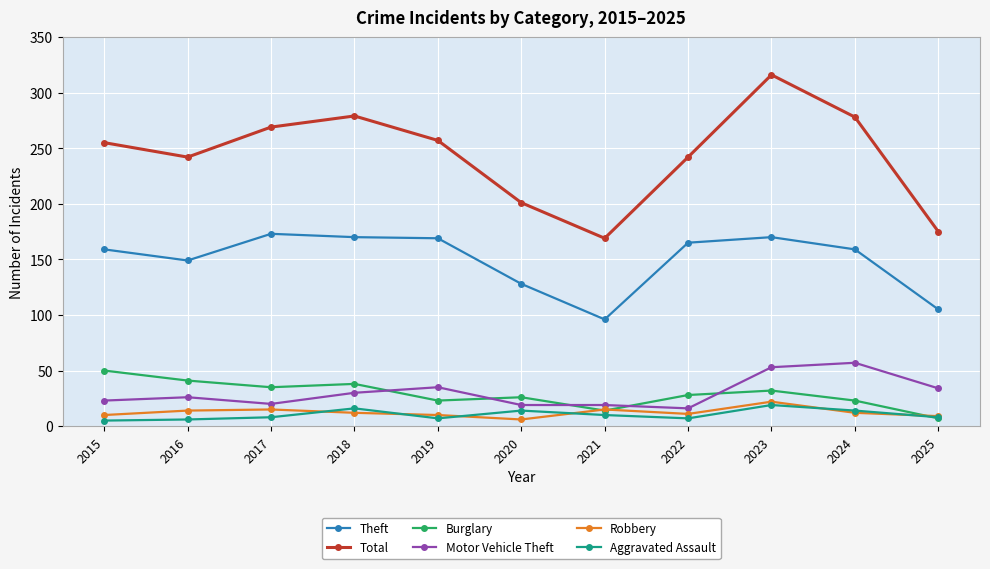

After their last crossing, which series has the higher values: Burglary or Motor Vehicle Theft?

Motor Vehicle Theft